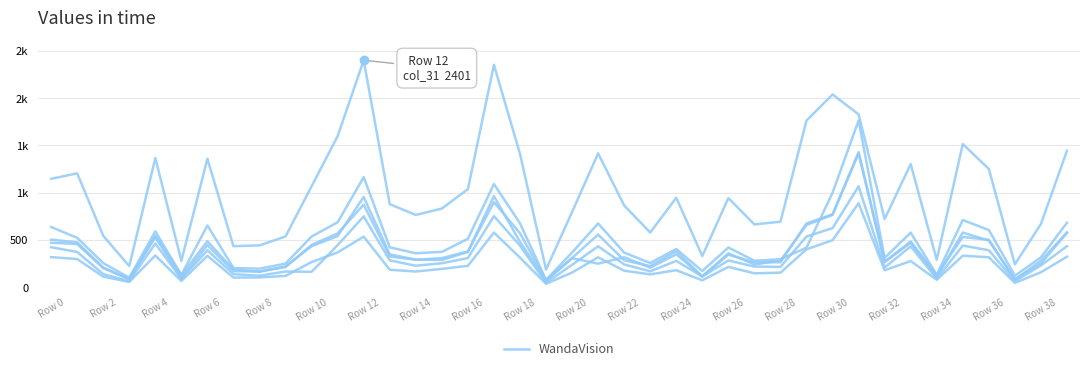

What is the ratio of the value at Row 24 to the value at Row 22?

1.1